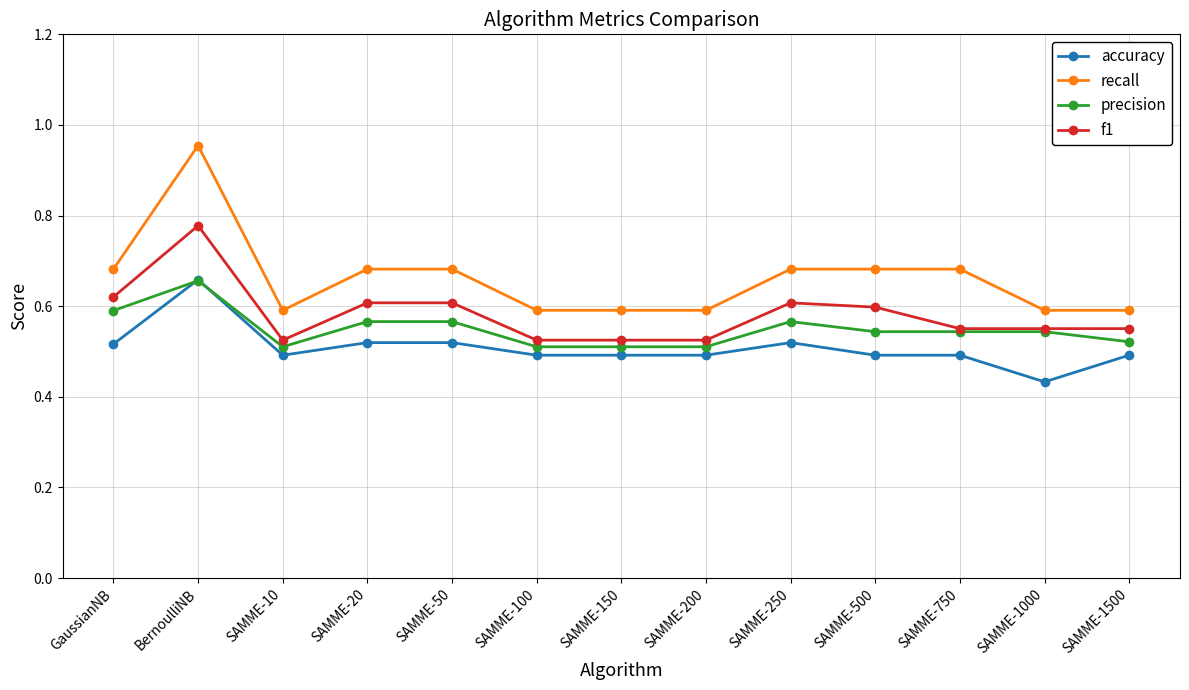

Which series has the widest spread of values?

recall